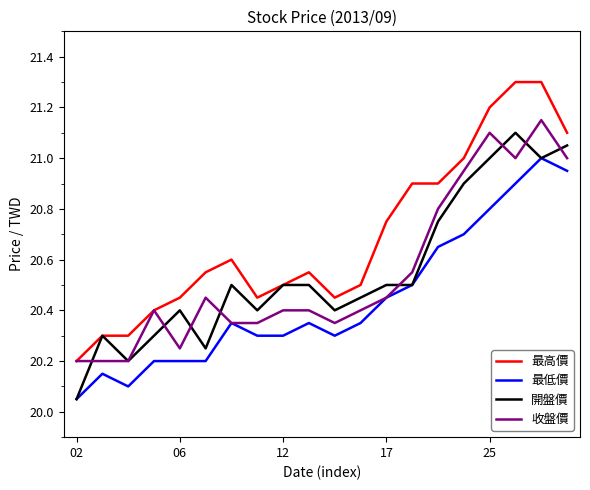

True or false: 最低價 has more than 0 points higher than both neighbors.

True